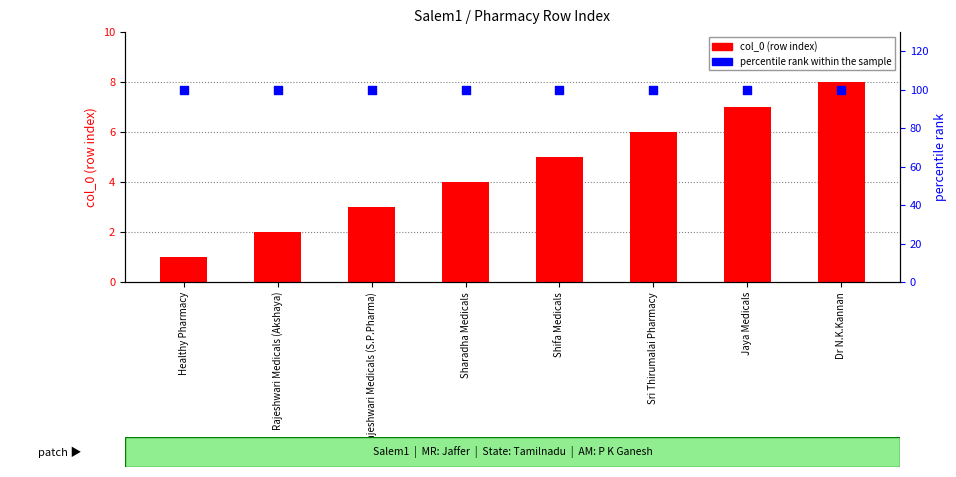

Which series has the largest total across all categories?

percentile rank within the sample